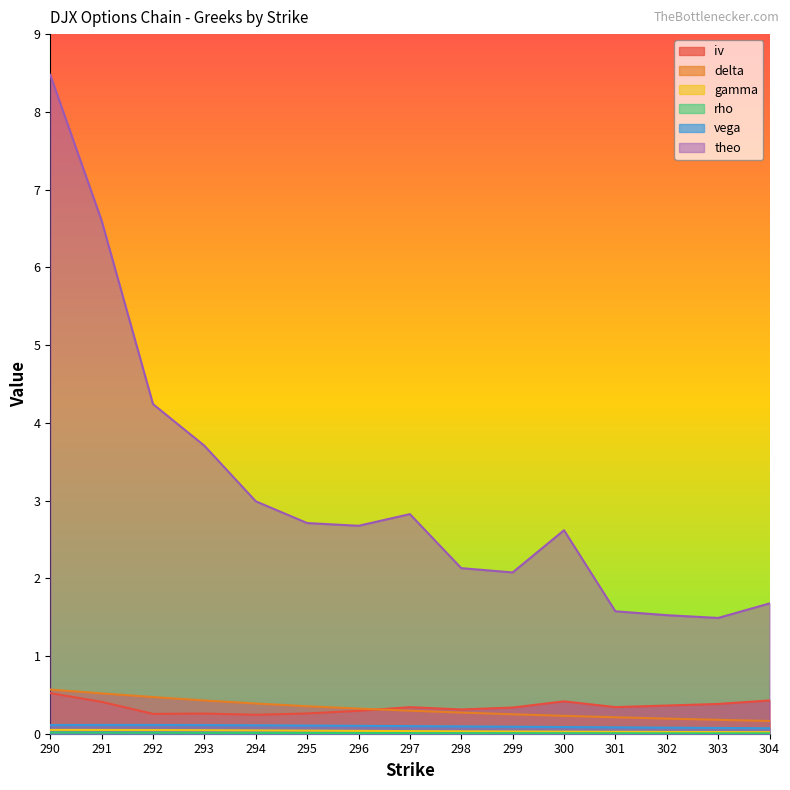

Which series has the widest spread of values?

theo